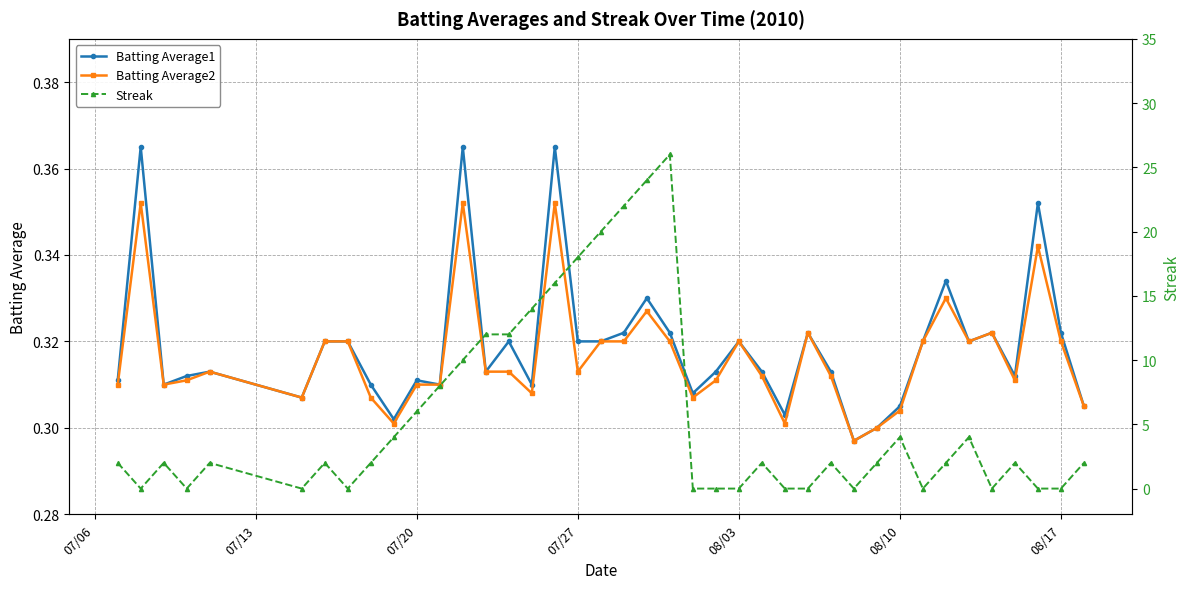

Which series has the largest total across all categories?

Streak